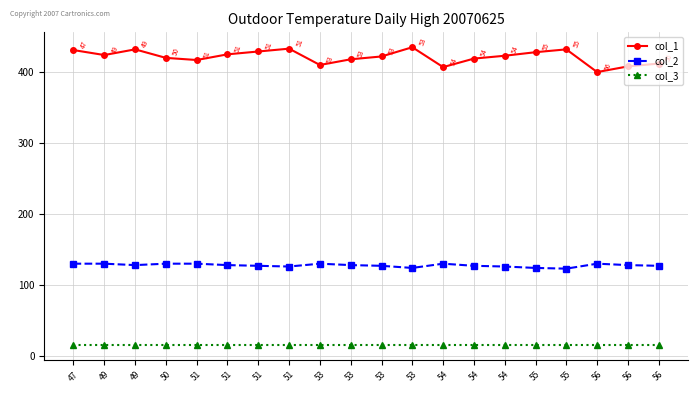

What are all the series names shown in the legend?

col_1, col_2, col_3